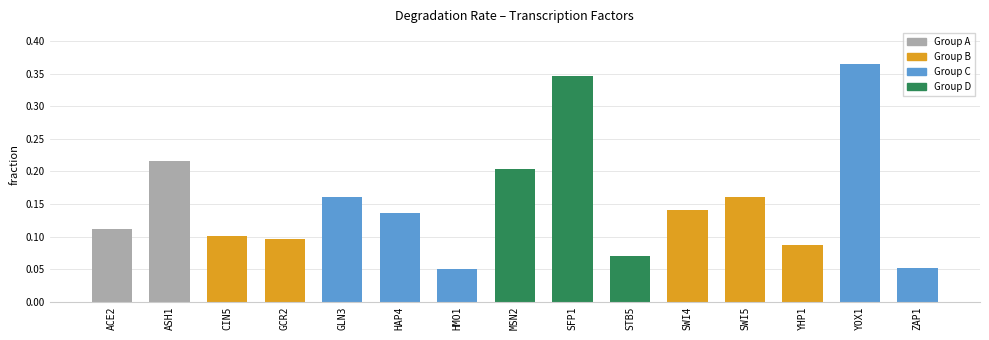

What is the label of the 10th bar from the right?

HAP4